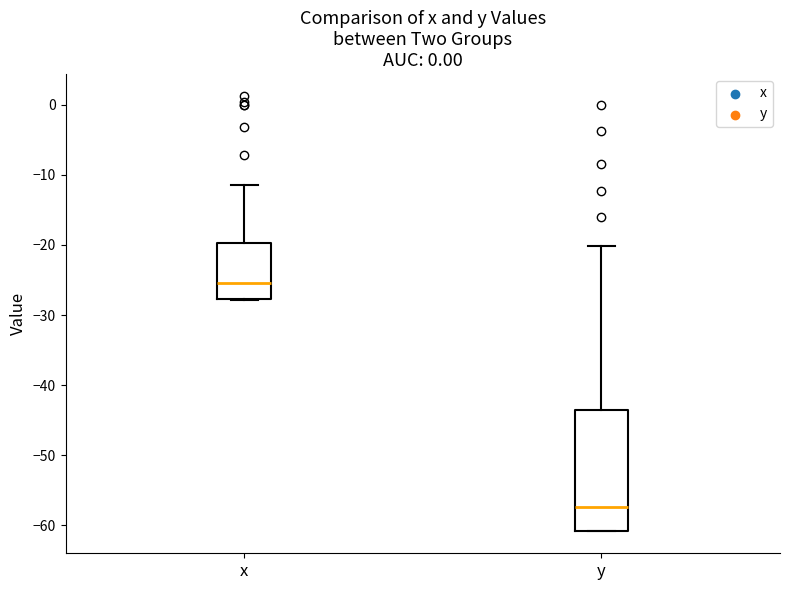

Where does the median line of the box for x sit on the y-axis? The values are not printed on the chart, so give them approximately, as read against the axis.

-25